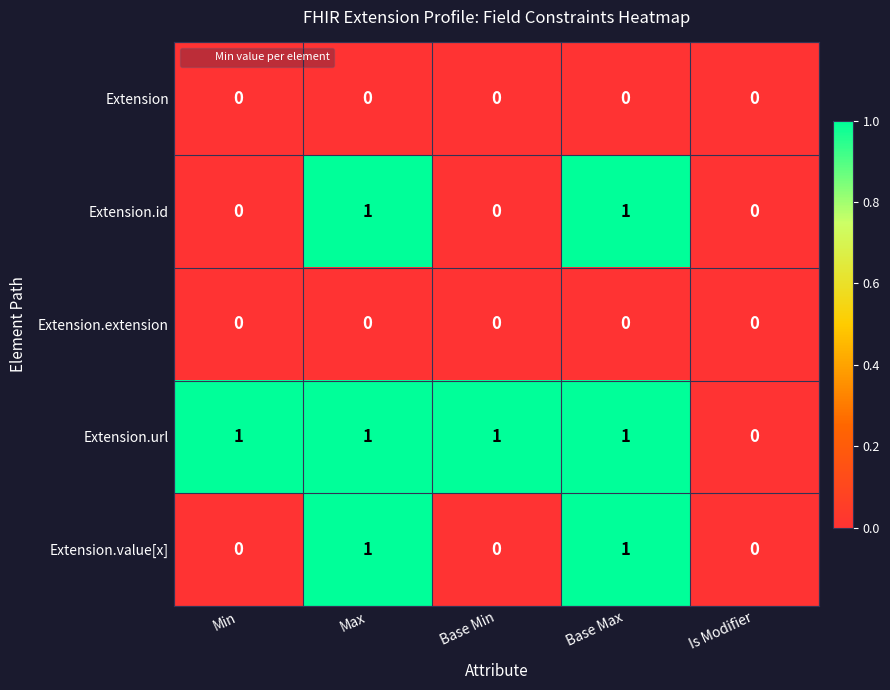

How many Extension.id values are between 0 and 1?

5